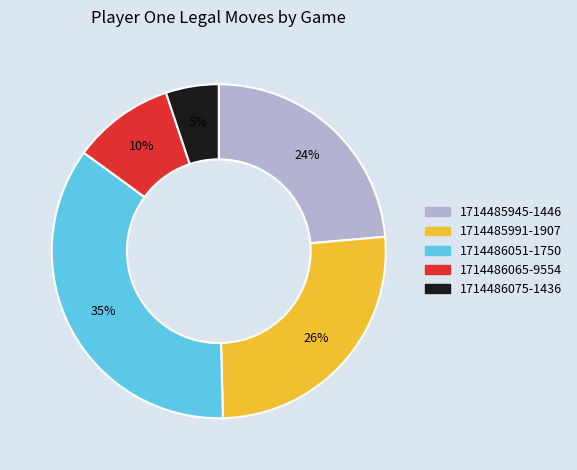

Is the sum of 1714486065-9554 and 1714485945-1446 greater than half?

No